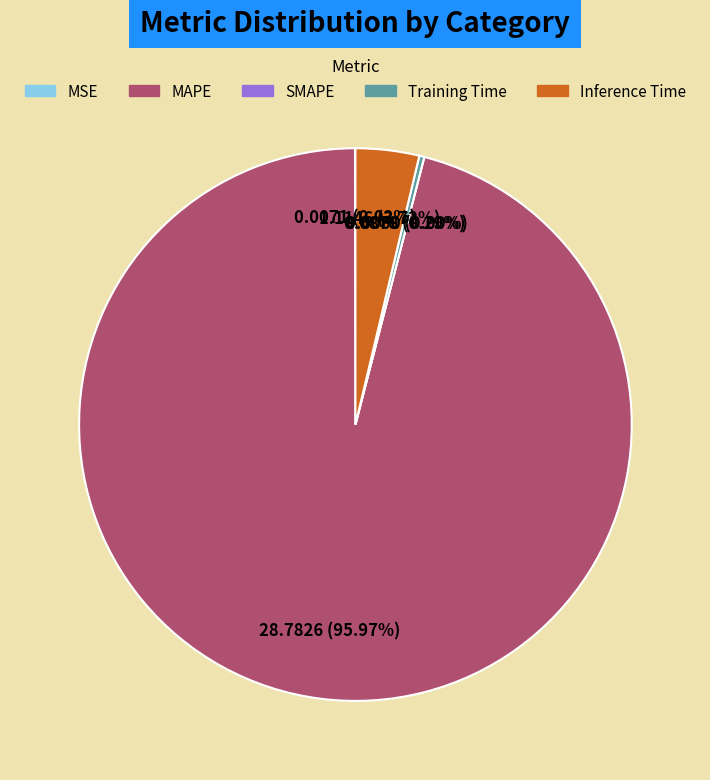

What is the total percentage of Training Time and SMAPE?

0.3%